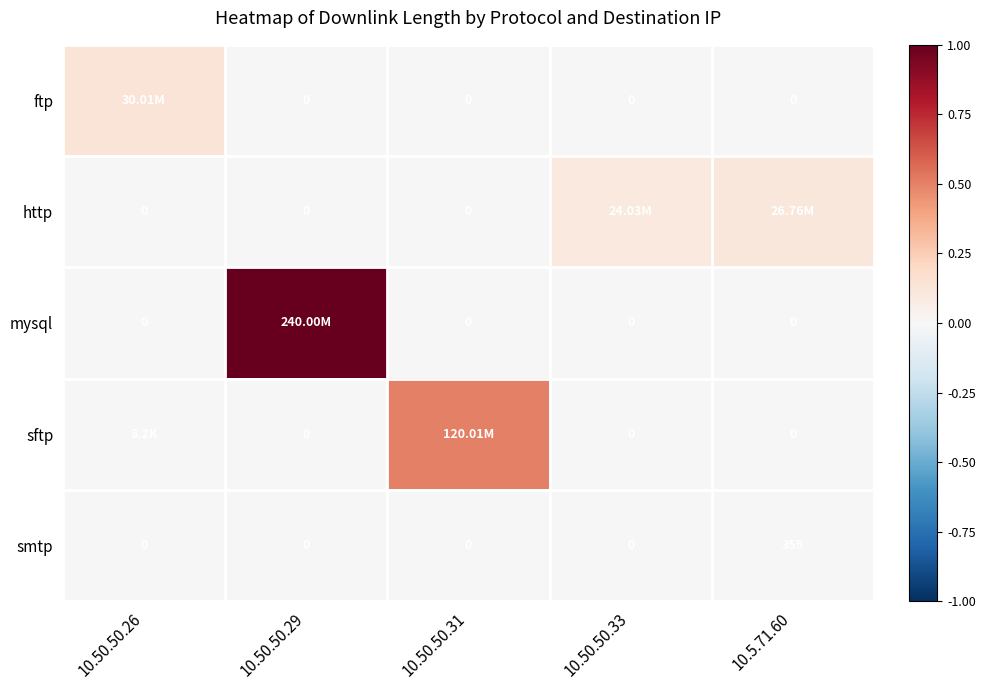

What is the maximum value for ftp?

0.1